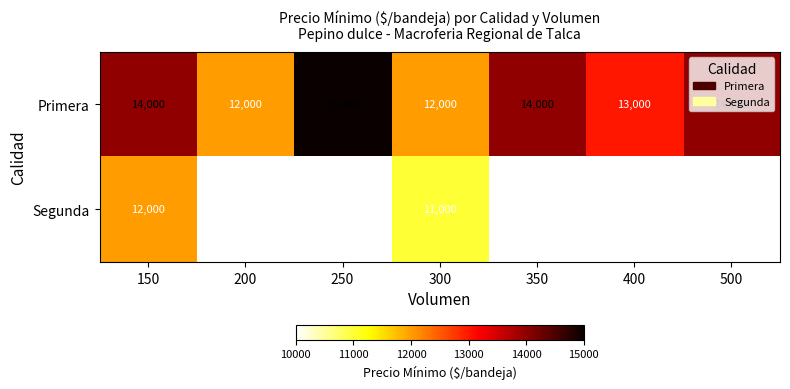

The value of Segunda at 150 is 12000. True or false?

True